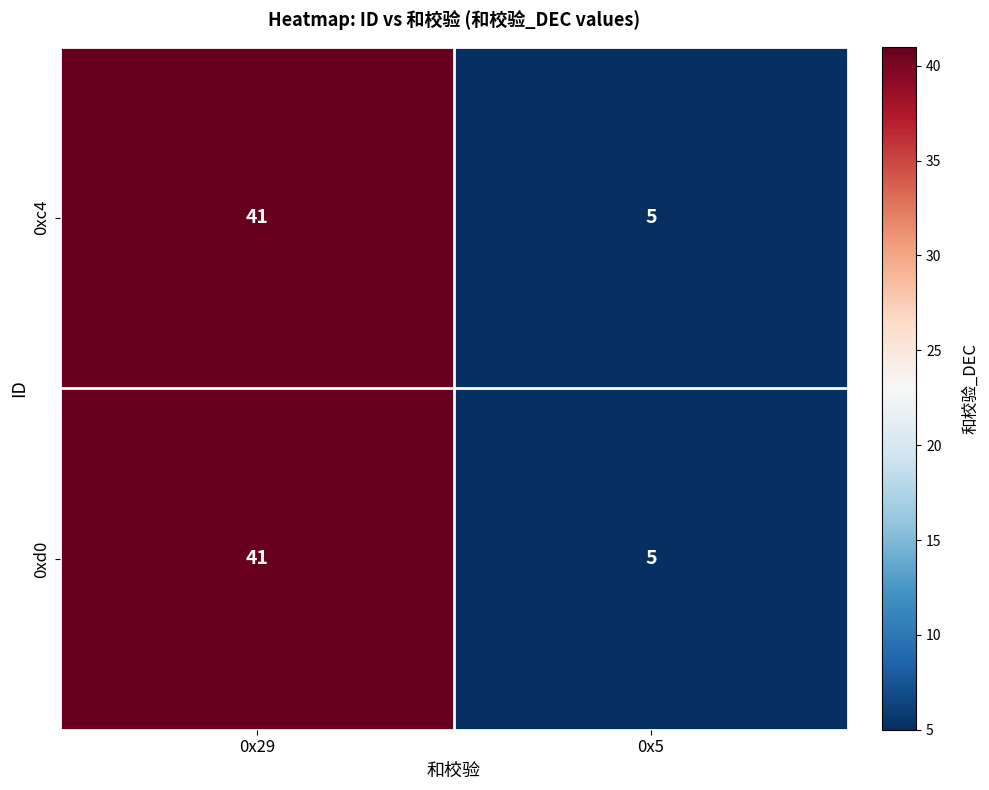

What is the maximum value shown in the chart?

41